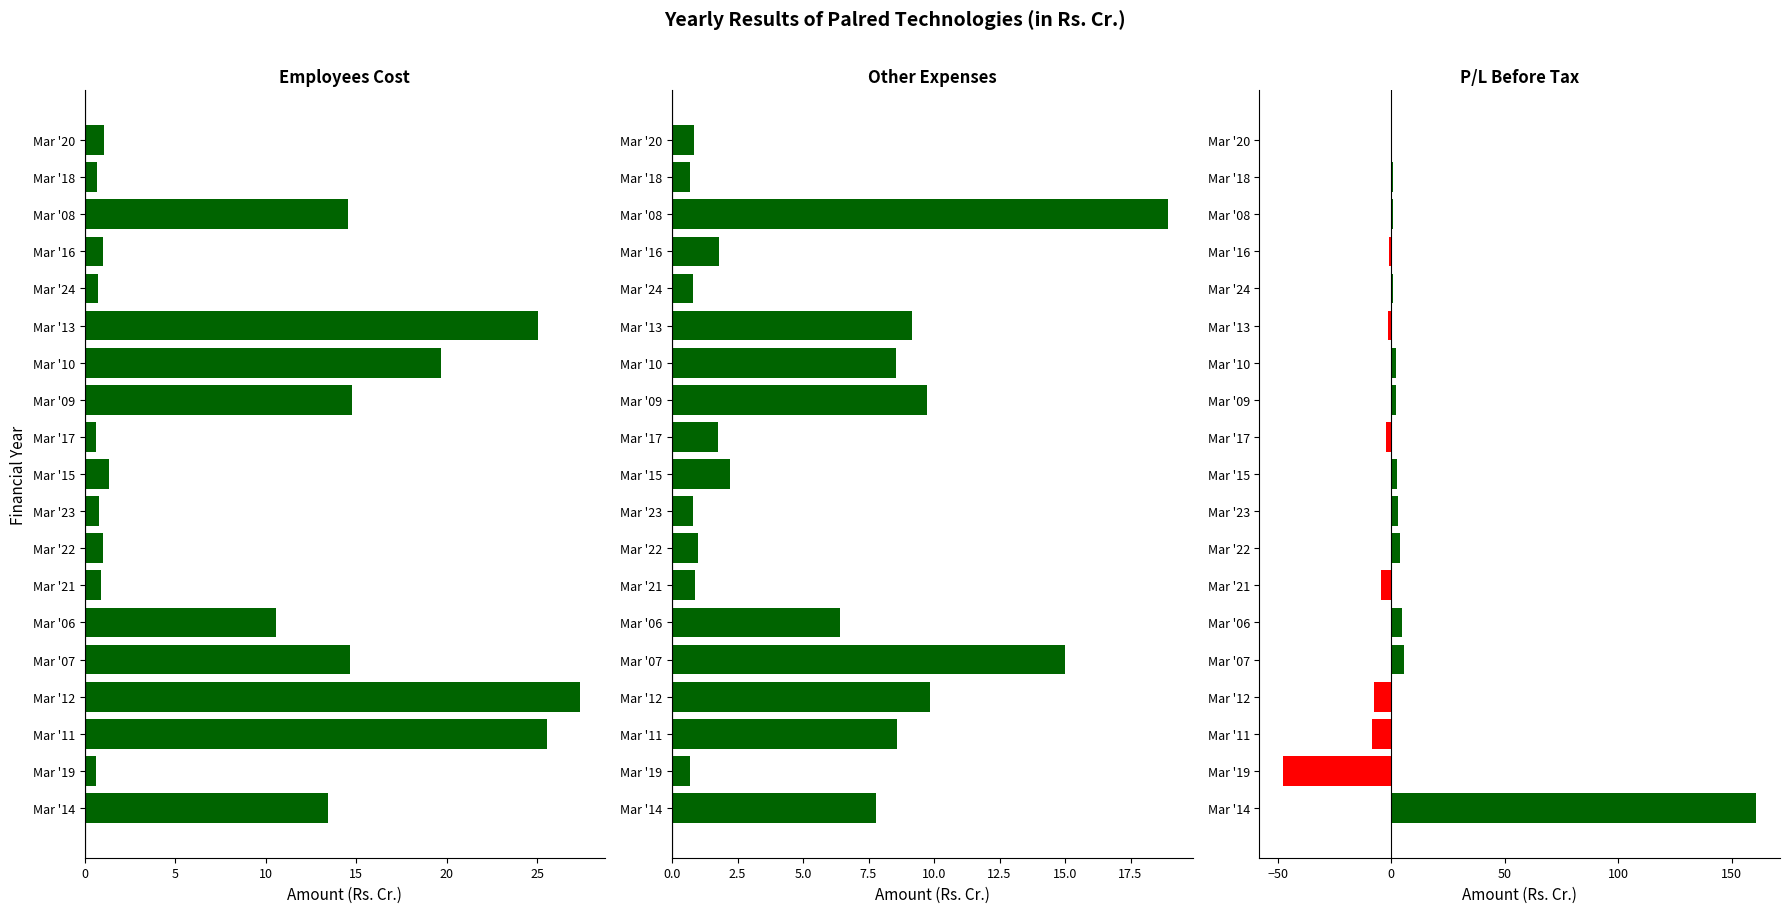

What is the total value across all series at Mar '14?

182.2